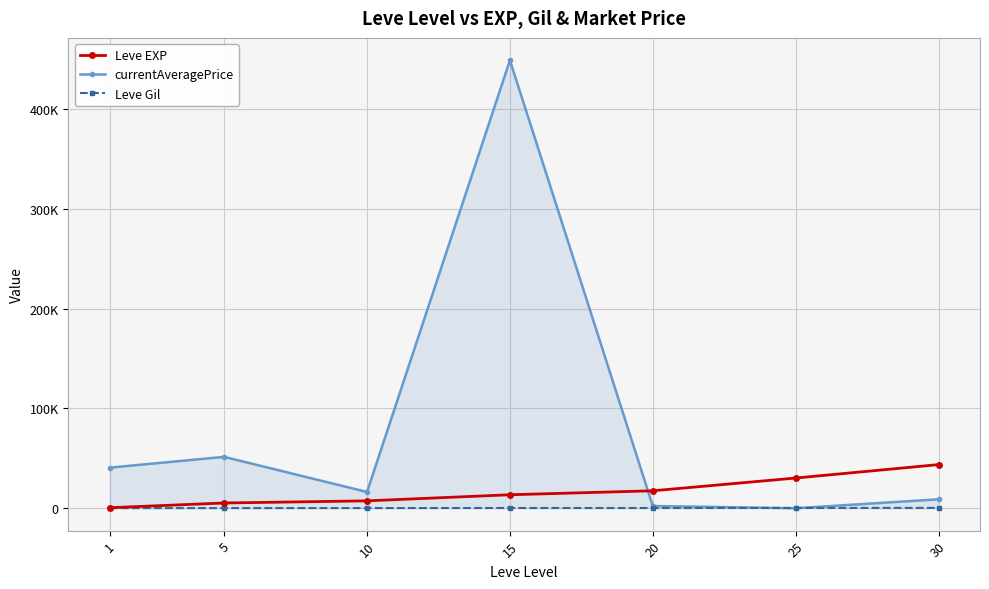

List the series in order of their overall mean, lowest first.

Leve Gil, Leve EXP, currentAveragePrice